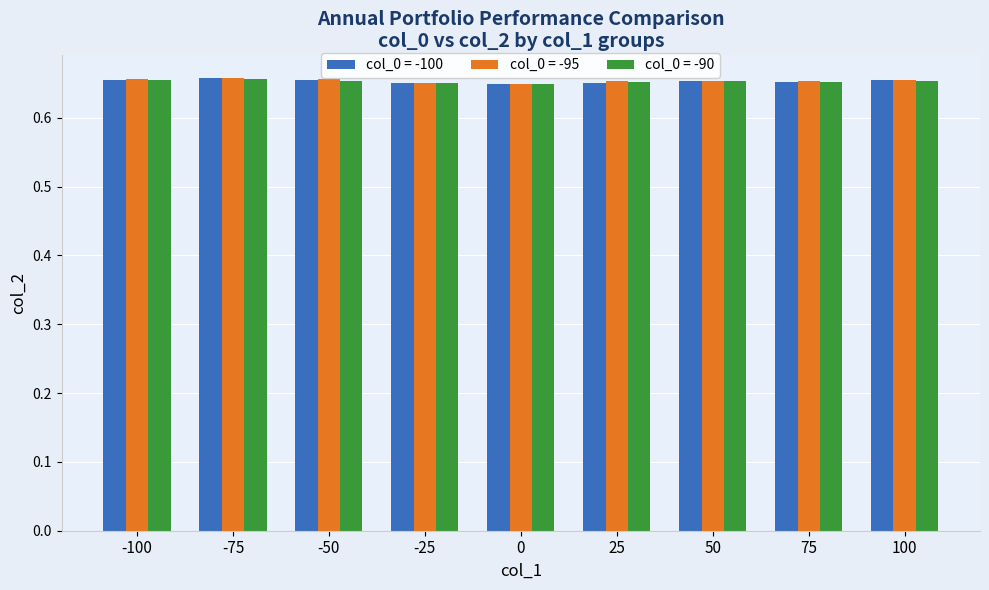

Count the col_0 = -95 values in the range 0 to 1.

9